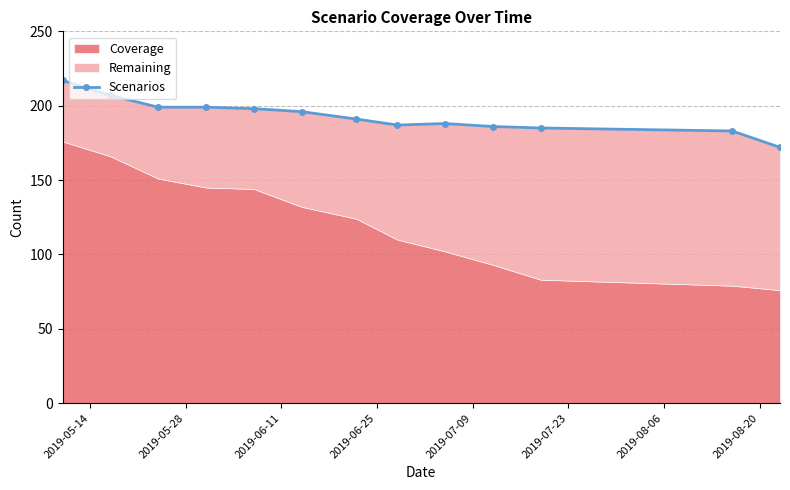

What is the smallest value displayed?

172